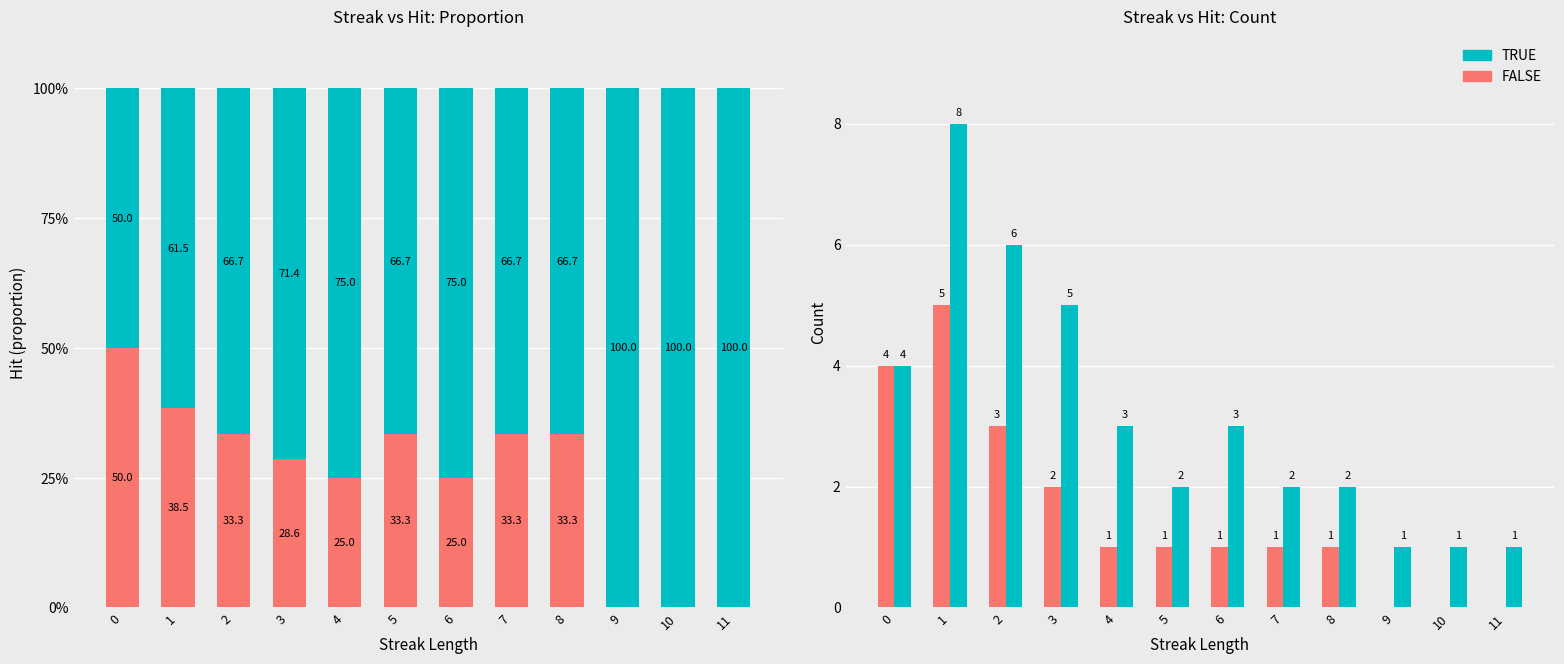

What is the total value across all series at 6?

4